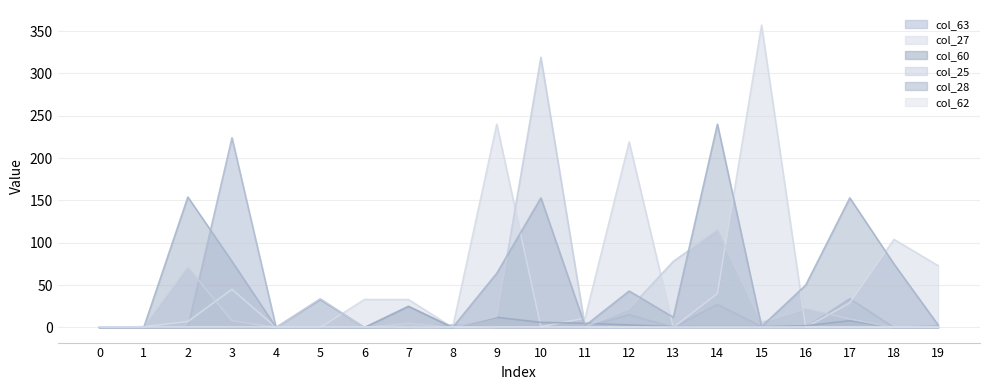

Between 11 and 15, which is larger?

15